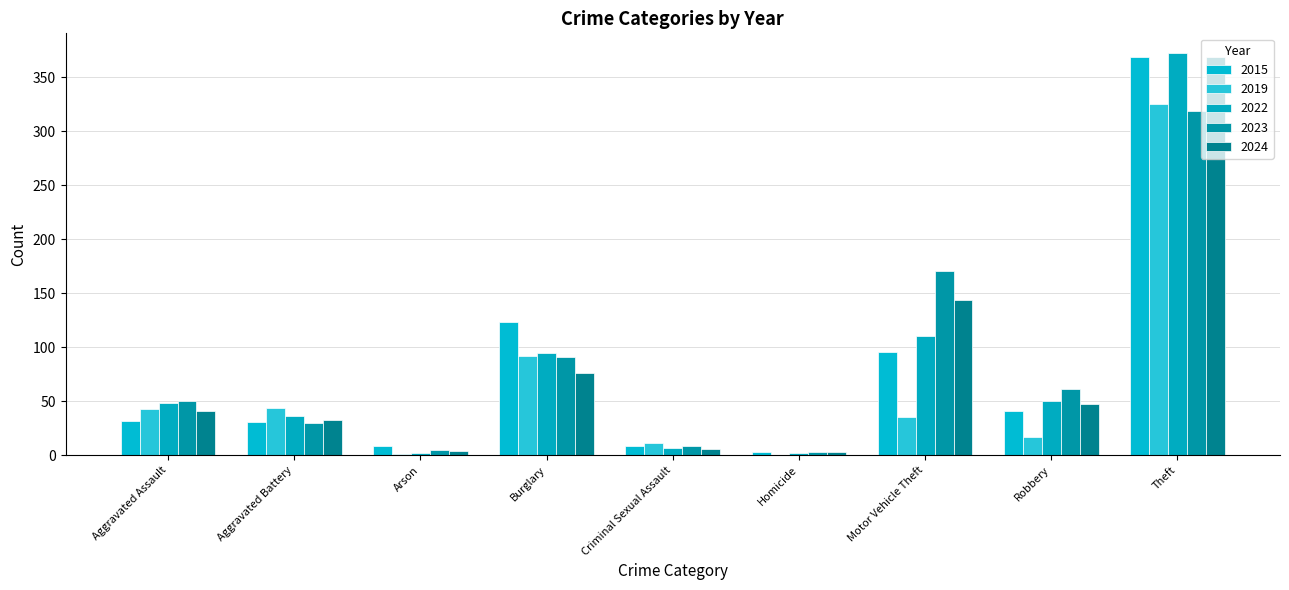

What is the difference between the 2019 values at Aggravated Battery and Criminal Sexual Assault?

33